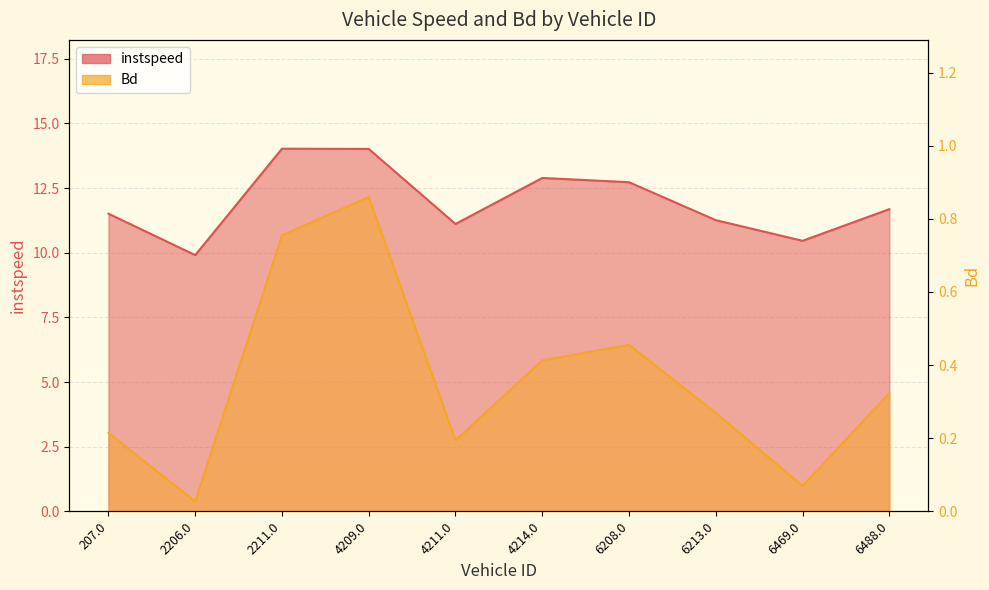

List the series in order of their overall mean, highest first.

instspeed, Bd